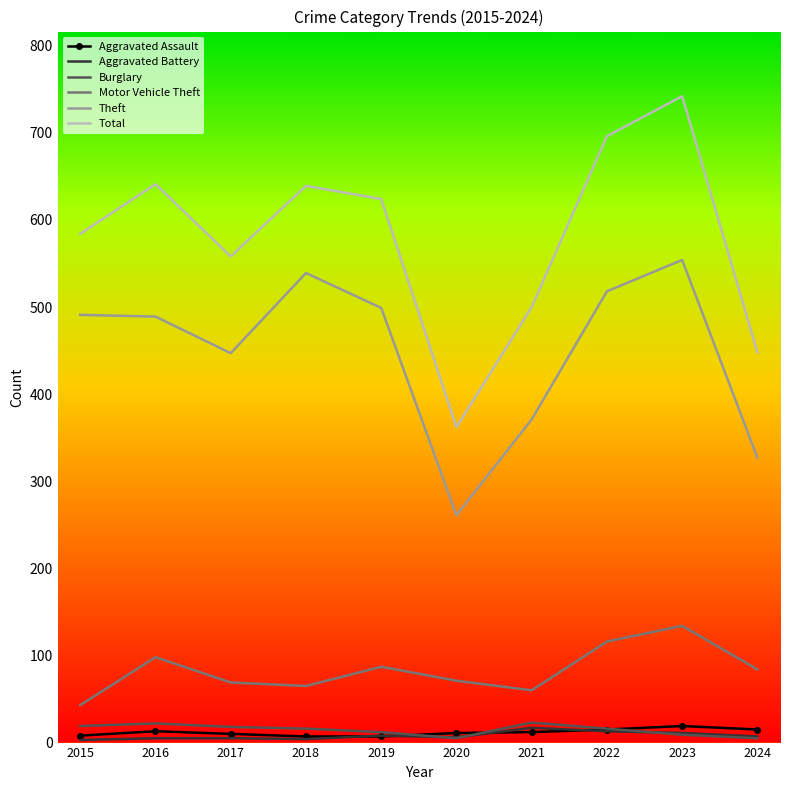

How many distinct data groups are displayed?

6